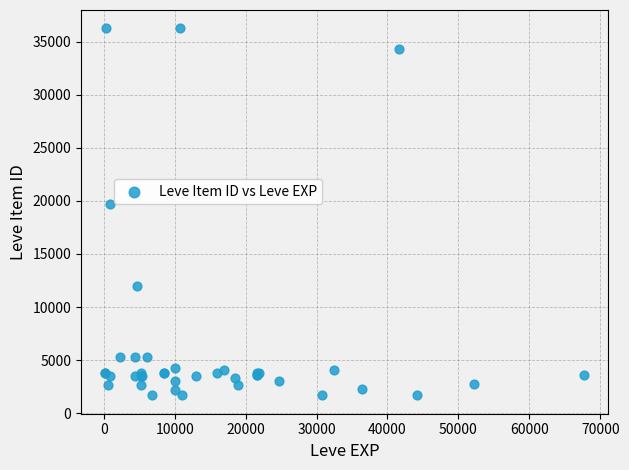

What Y value in the scatter plot is closest to 18967?

19744